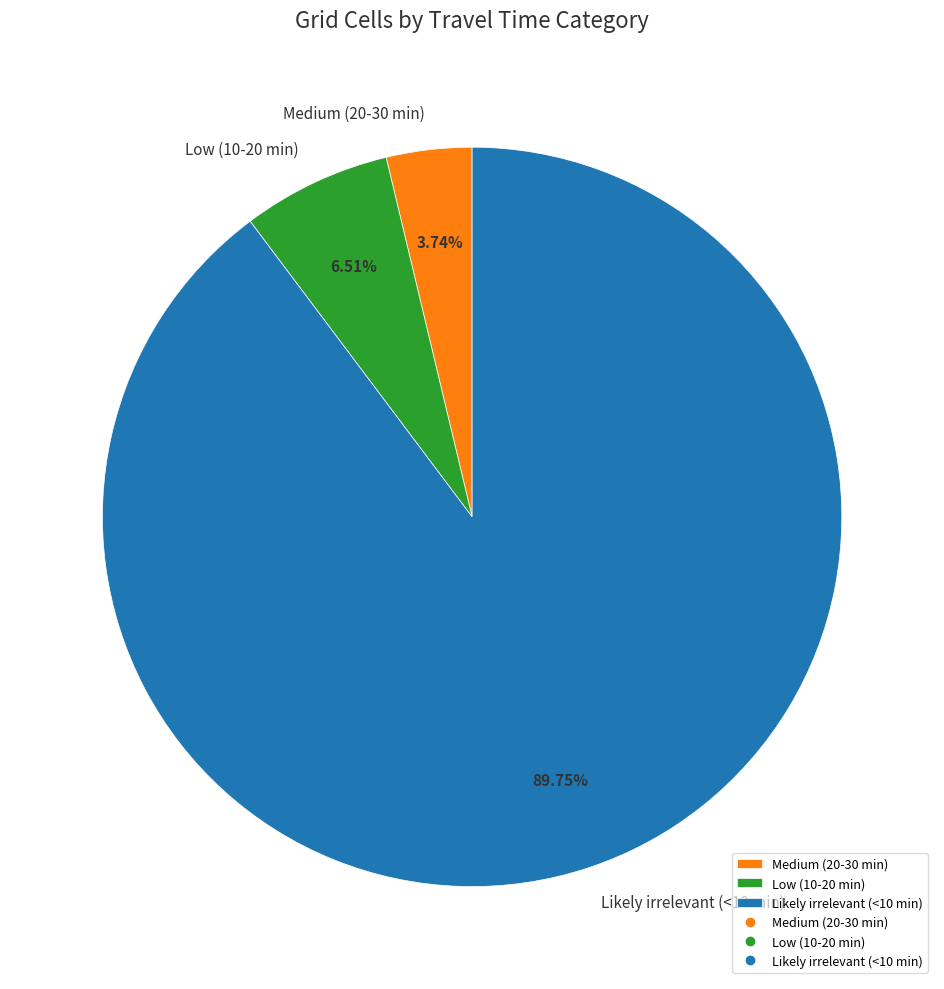

The Medium (20-30 min) slice represents 18% of the pie. True or false?

False